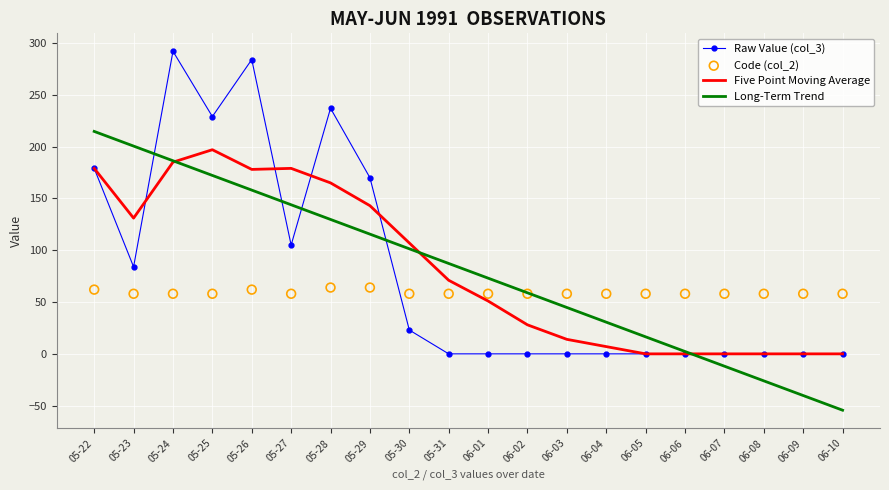

What is the total value across all series at 06-07?

46.1